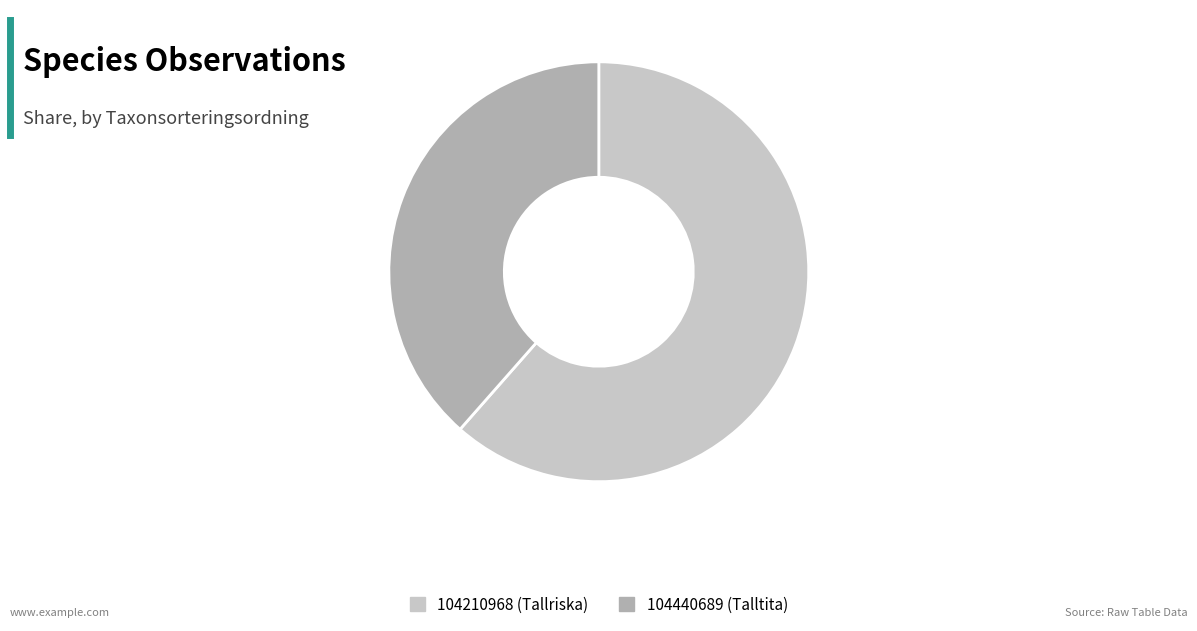

Which slice is the largest?

104210968